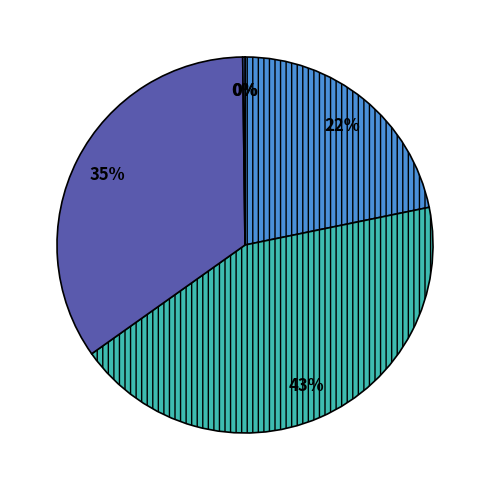

Count the number of slices in the pie.

5